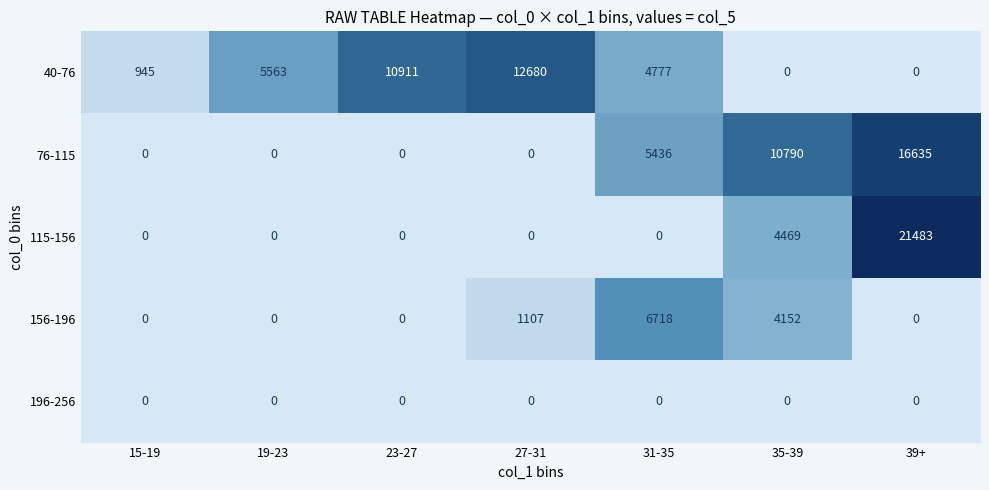

What is the greatest value displayed?

21483